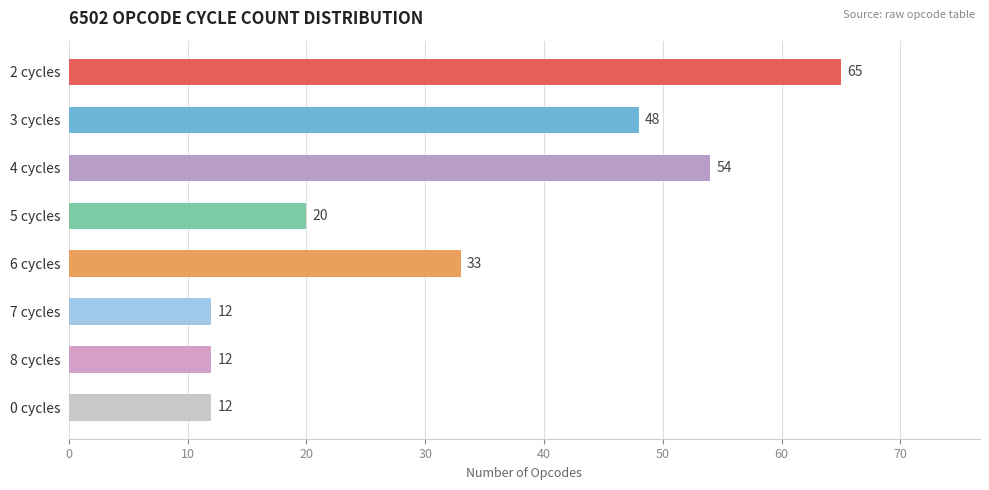

Which has a higher value, 3 cycles or 2 cycles?

2 cycles